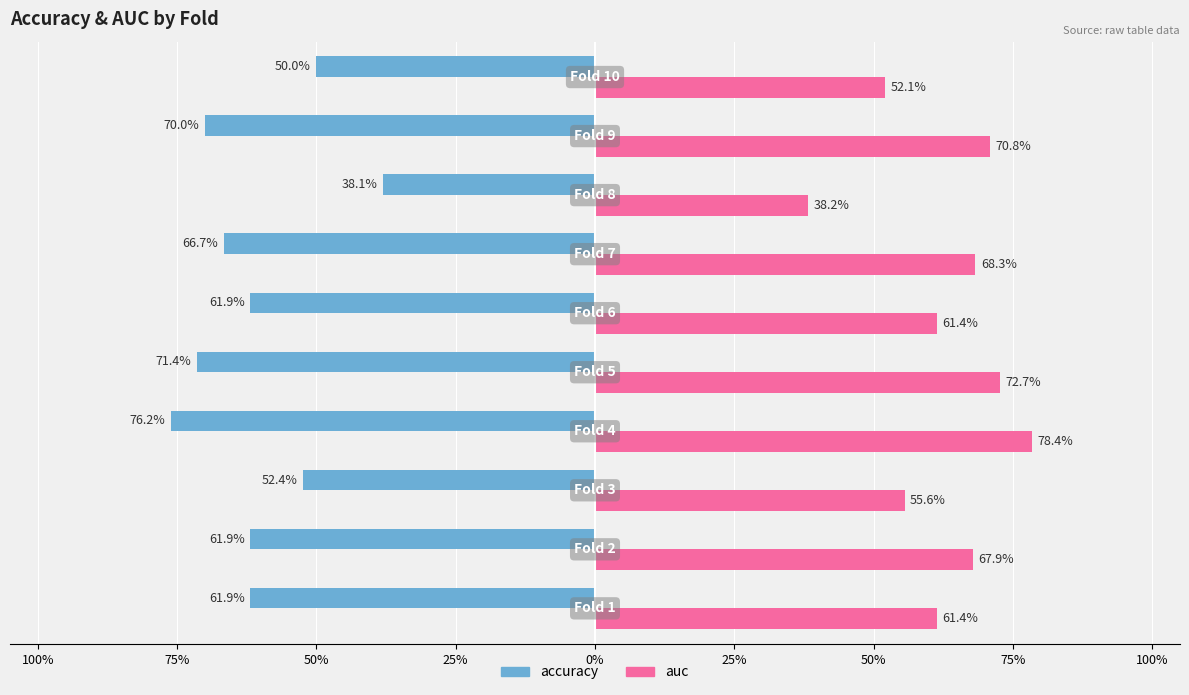

What is the maximum value shown in the chart?

0.8